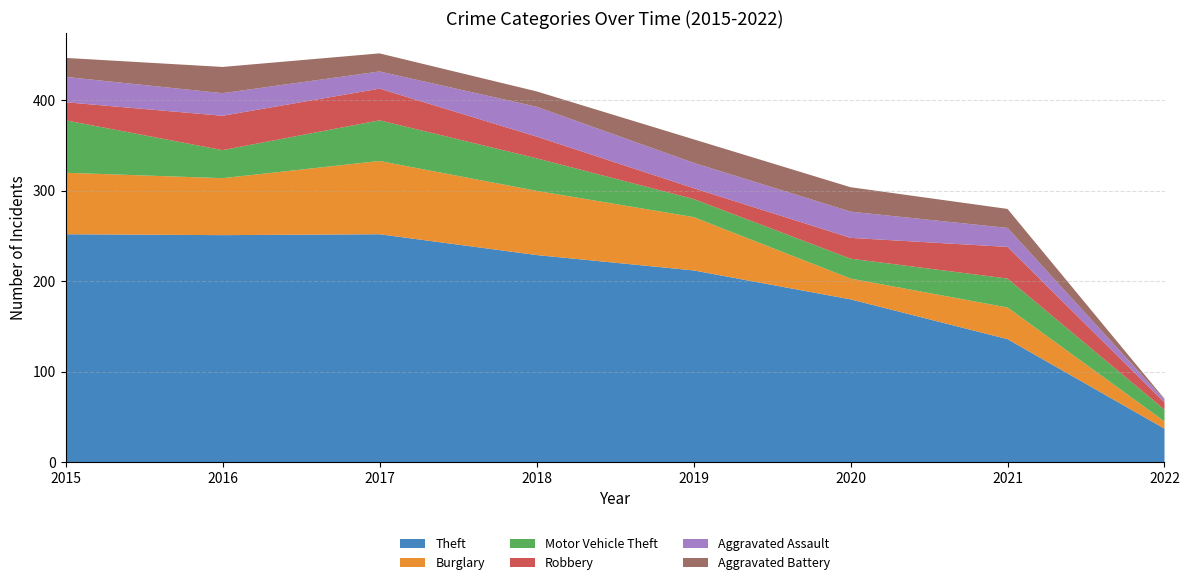

Reading right to left, list all the values displayed in this chart.

Theft: 37	136	180	212	229	252	251	252
Burglary: 8	35	23	59	71	81	63	68
Motor Vehicle Theft: 13	32	22	20	36	45	31	58
Robbery: 8	35	23	12	24	35	38	20
Aggravated Assault: 3	21	29	28	33	19	25	28
Aggravated Battery: 1	21	27	26	17	20	29	21